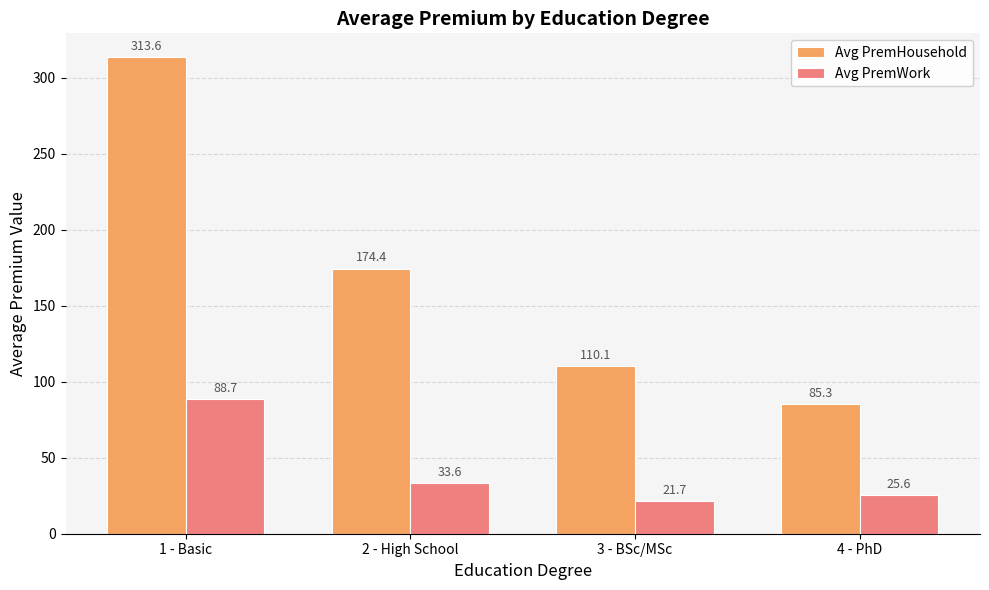

What is the difference between the Avg PremHousehold values at 3 - BSc/MSc and 4 - PhD?

24.8